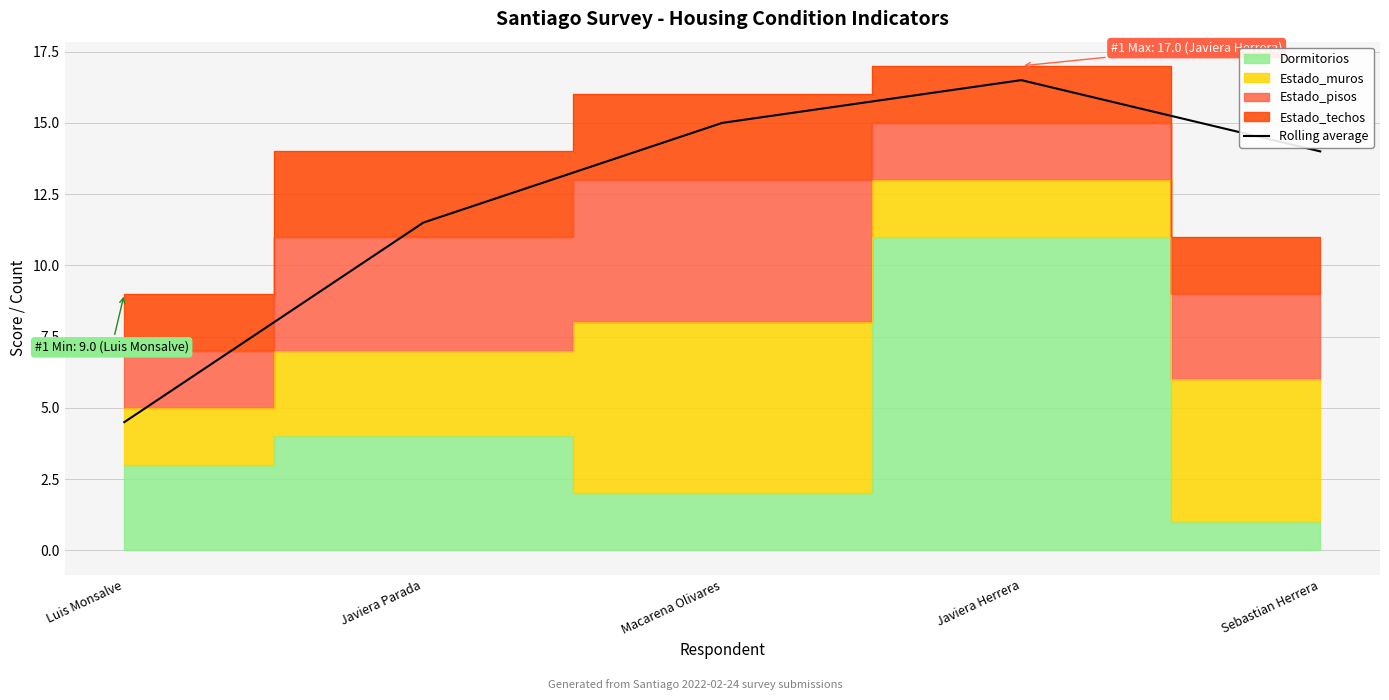

How many data points does each series have?

5